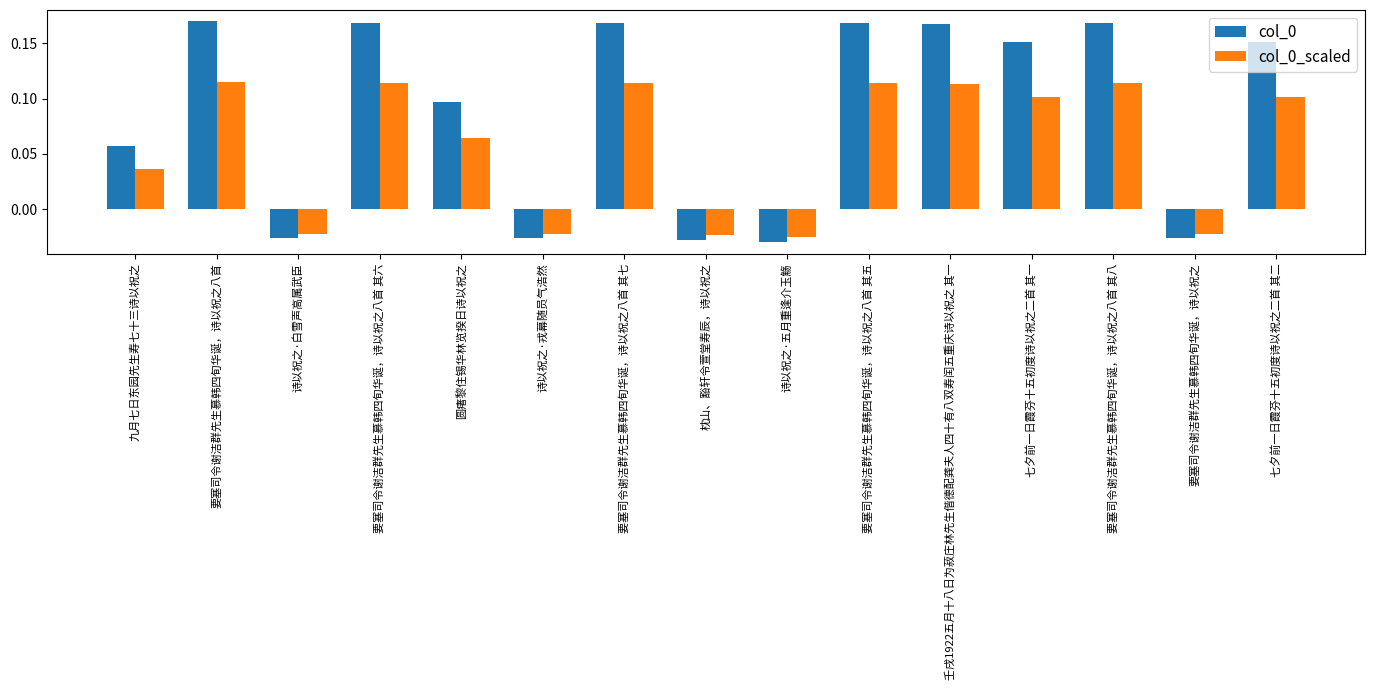

At how many categories does at least one series exceed 0?

10